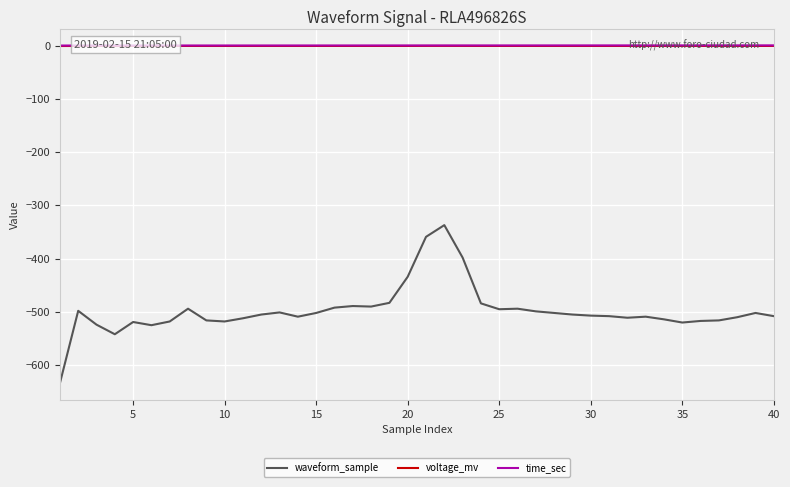

Does the chart have visible grid lines?

Yes